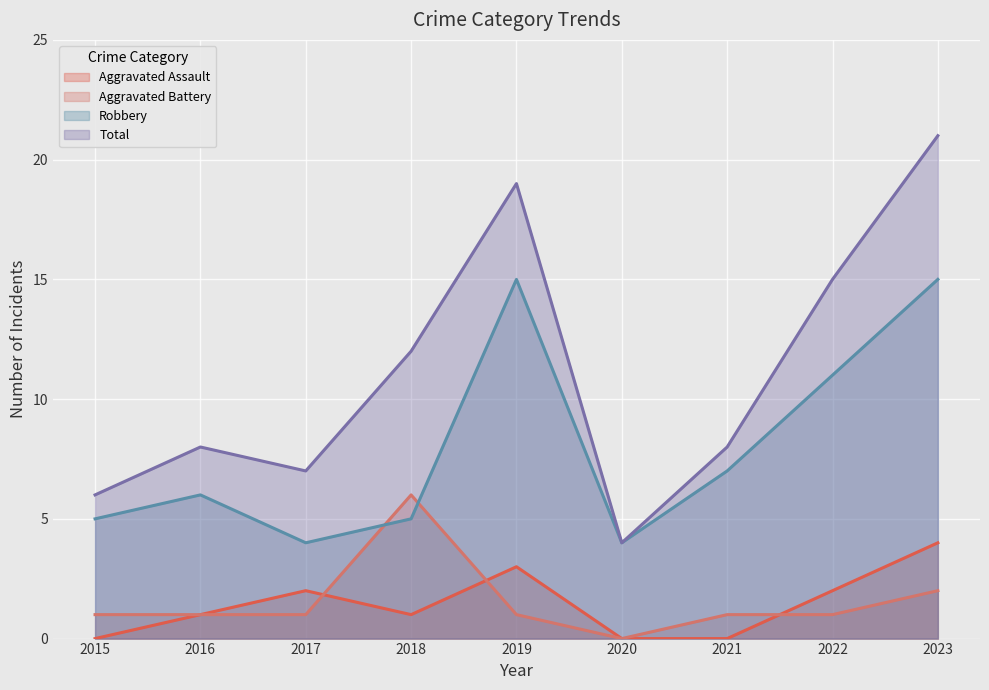

Which has a higher value, 2018 or 2017?

2017